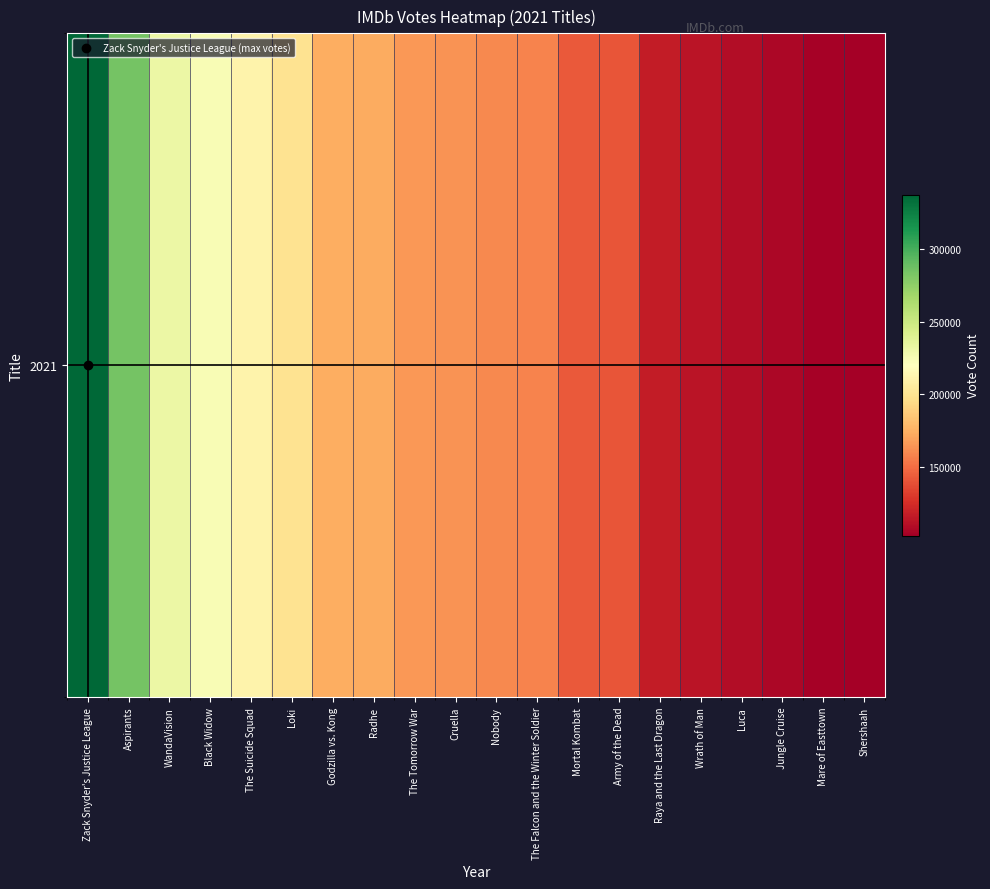

The value at Cruella is 294176. True or false?

False